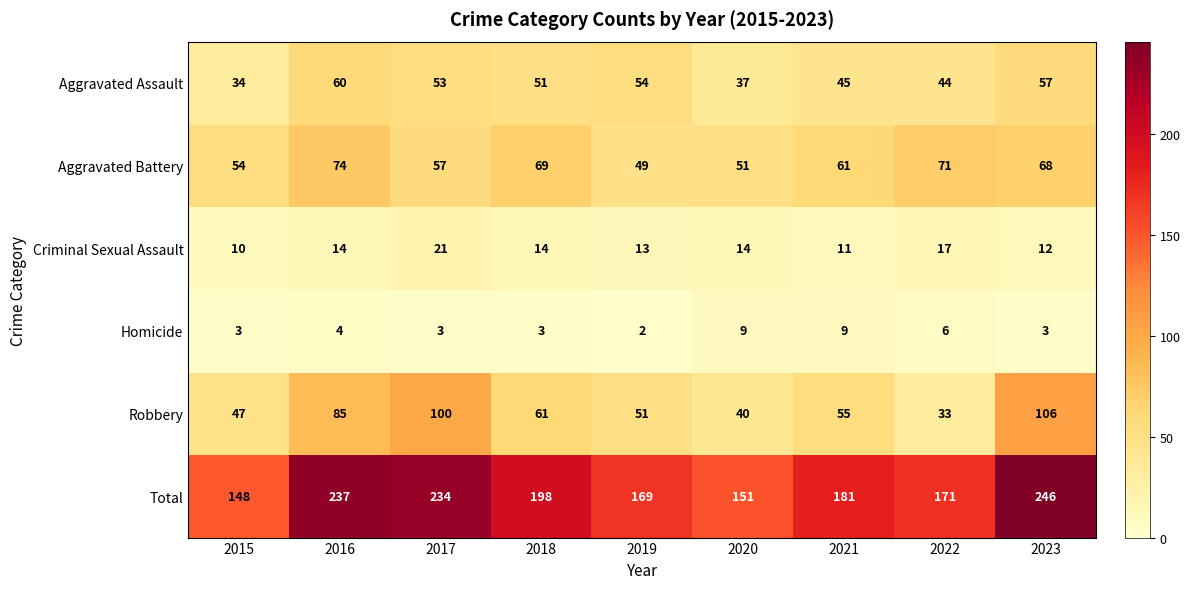

Which series has the widest spread of values?

Total